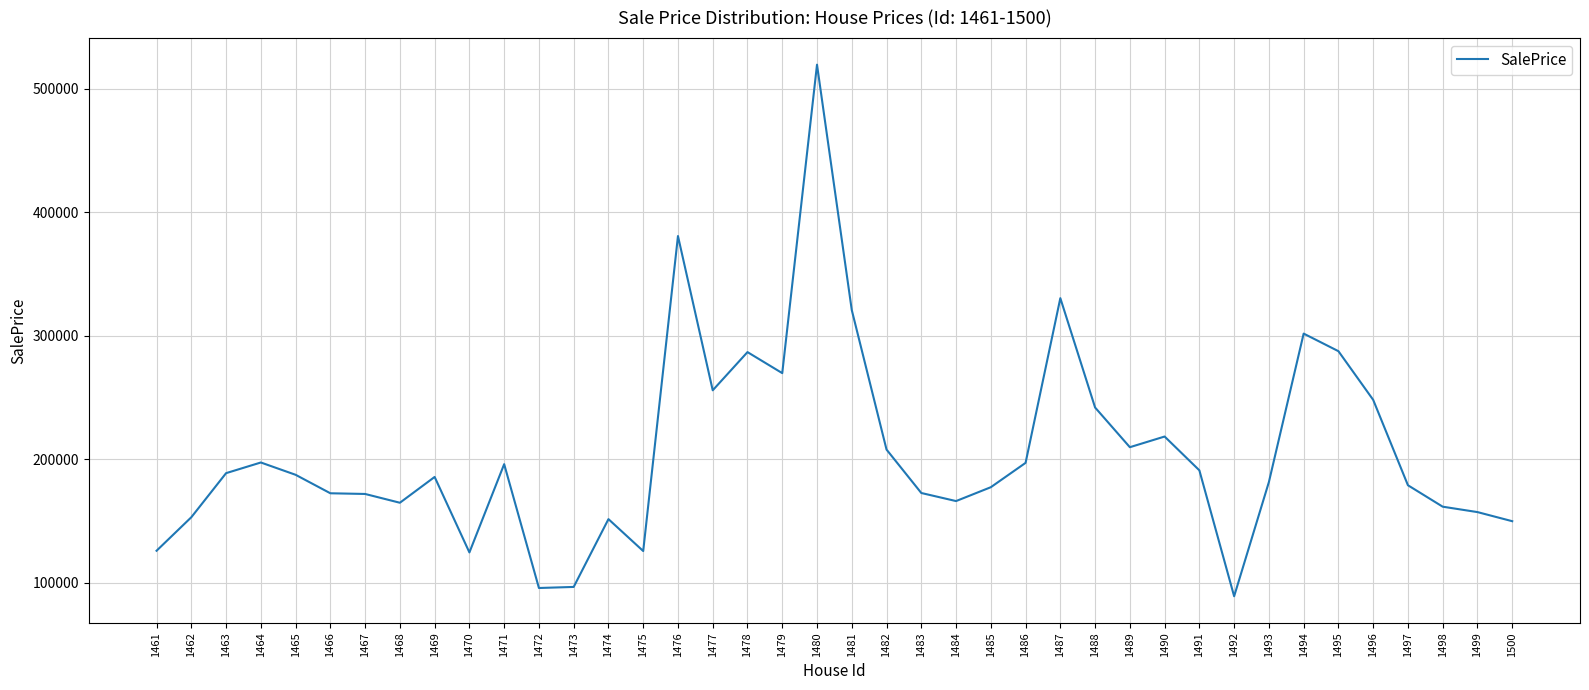

What is the sum of the values at 1463 and 1480?

708236.3